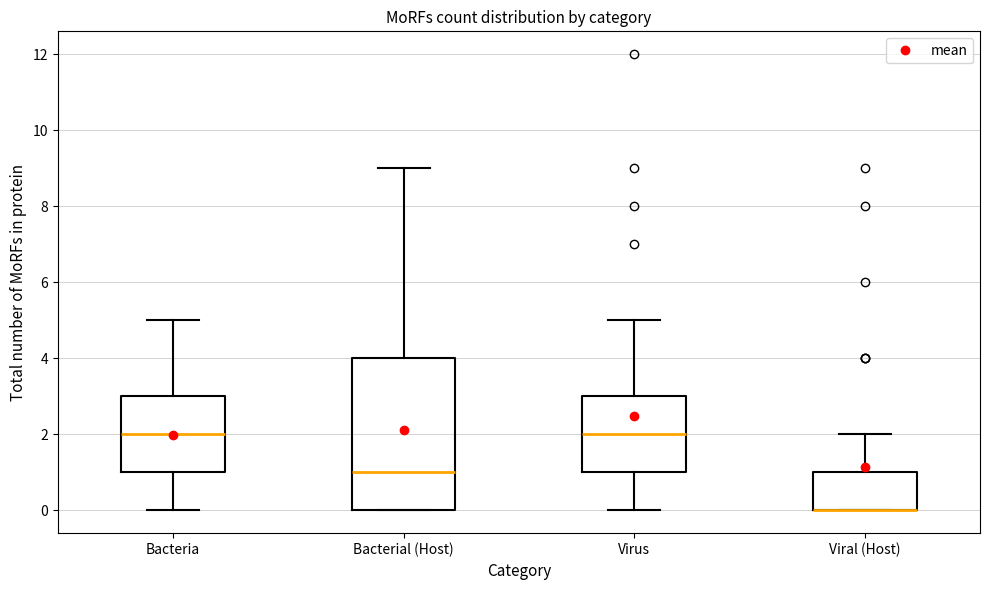

Reading left to right, transcribe this box plot: for each box, give where its median line is, the range the box spans, and where its two whiskers end, as read against the y-axis. The values are not printed on the chart, so give them approximately, as read against the axis.

Bacteria: median 2, box 1 to 3, whiskers 0 to 5
Bacterial (Host): median 1, box 0 to 4, whiskers 0 to 9
Virus: median 2, box 1 to 3, whiskers 0 to 5
Viral (Host): median 0 (drawn on the box's lower edge), box 0 to 1, whiskers 0 to 2